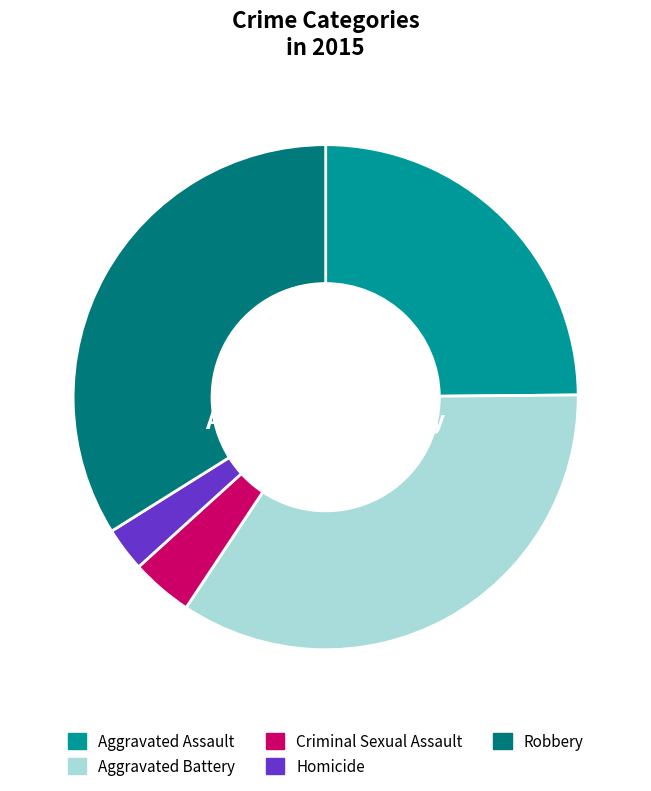

Is the sum of Aggravated Battery and Criminal Sexual Assault greater than half?

No